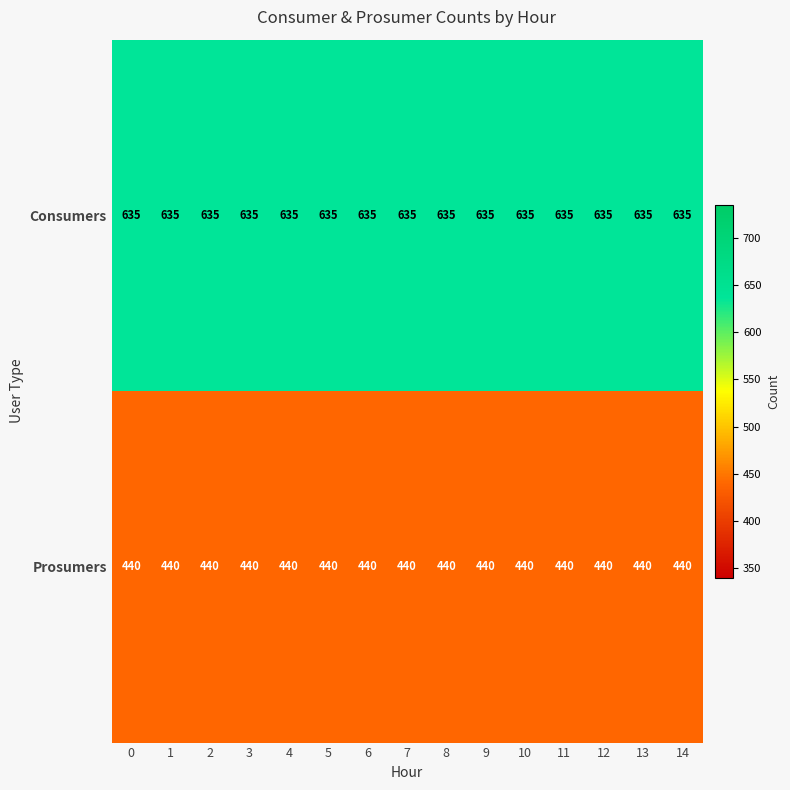

What is the sum of the Prosumers values at 10 and 14?

880